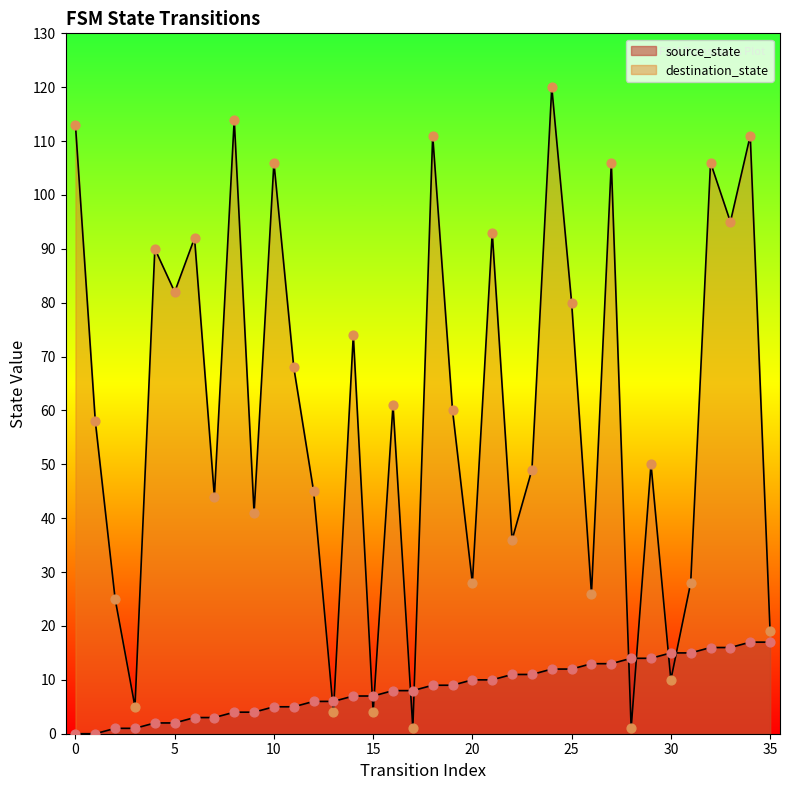

Is the value of source_state at 29 greater than the value of destination_state at 27?

No